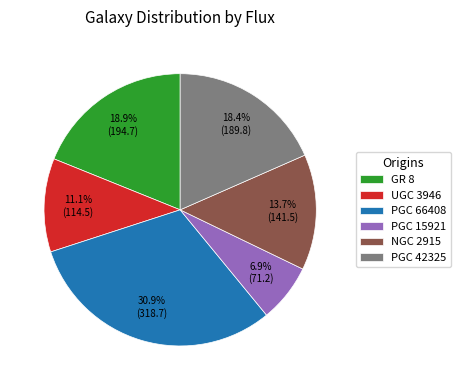

Combined, do NGC 2915 and PGC 42325 account for over 50%?

No